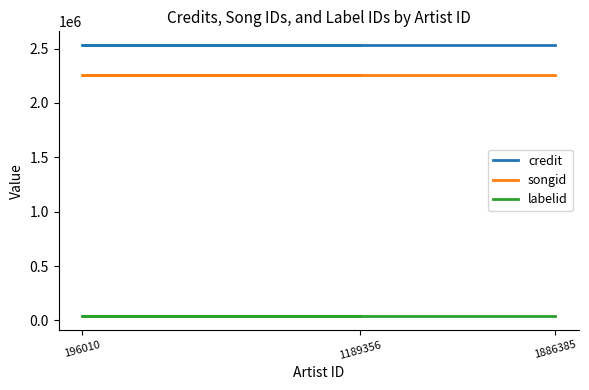

What is the spread (max minus min) of values at 196010?

2495790